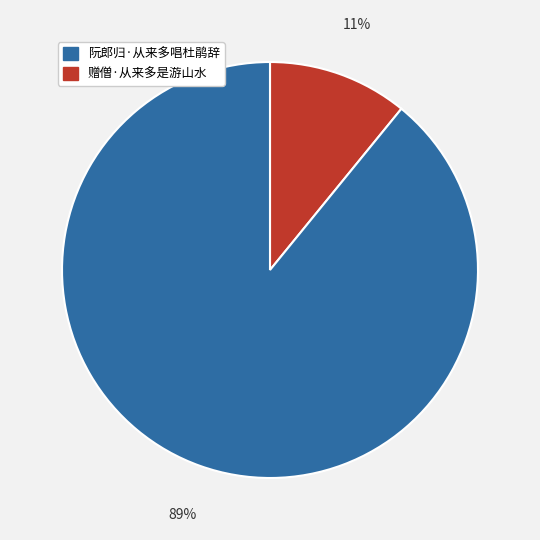

How many segments does this pie chart have?

2